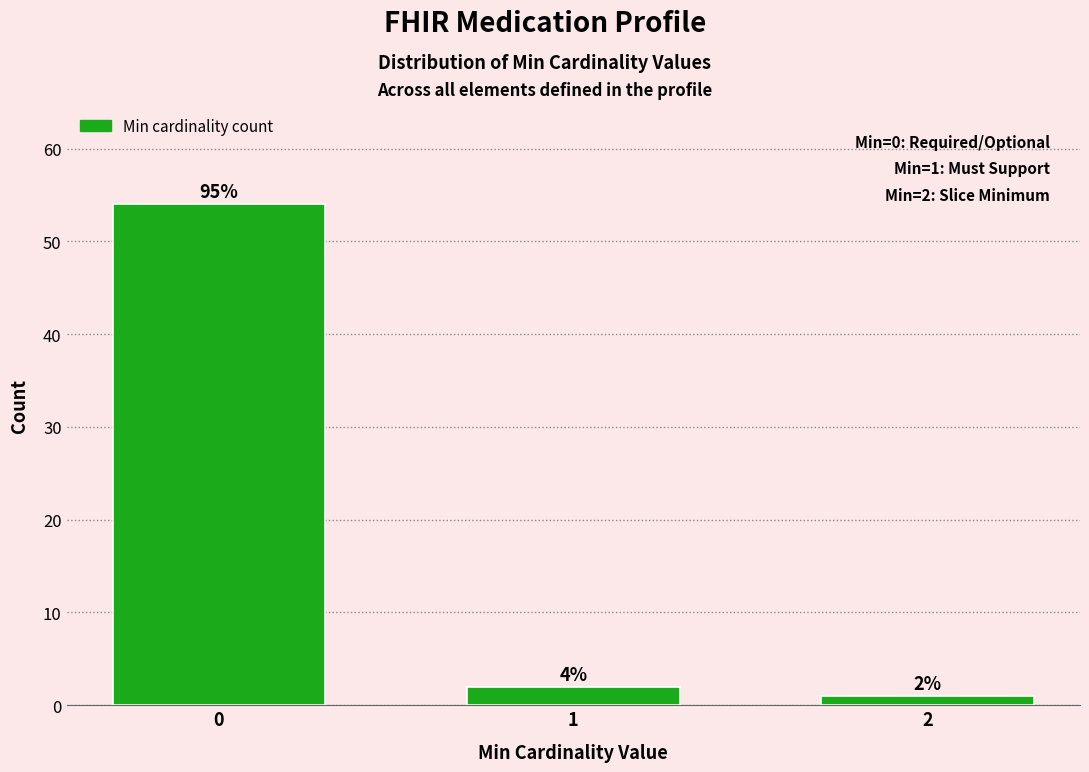

How many bars are there in total?

3